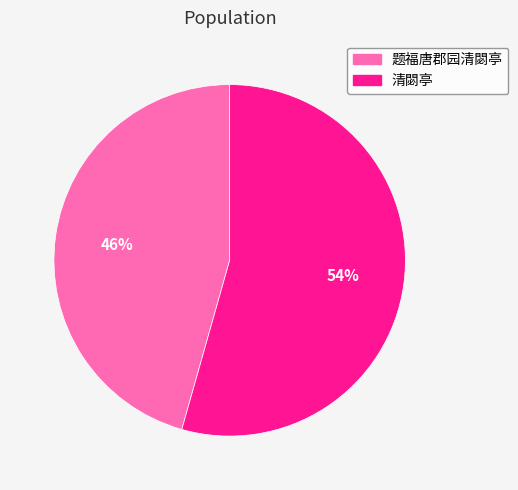

How many segments does this pie chart have?

2